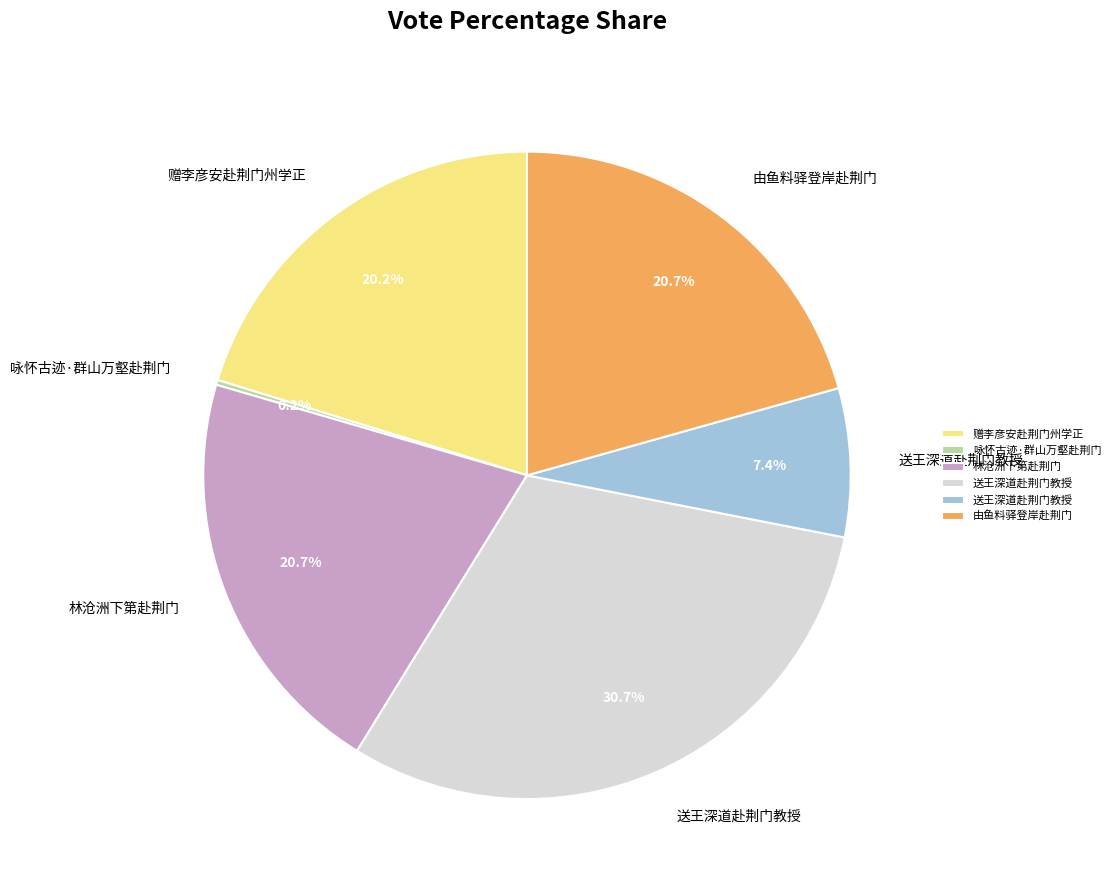

Is there any slice that represents more than half of the pie?

No